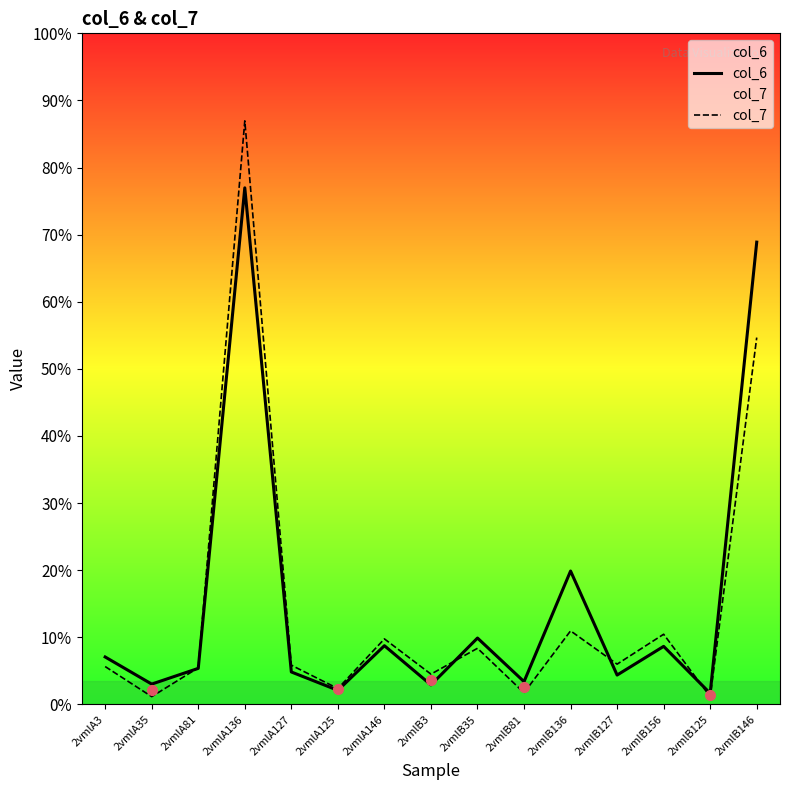

How many lines are shown in the chart?

2